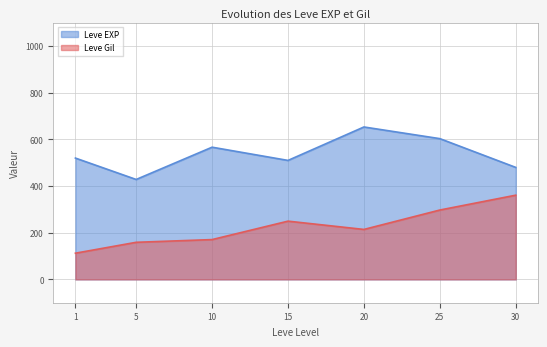

Rank the series by their average value, from highest to lowest.

Leve EXP, Leve Gil